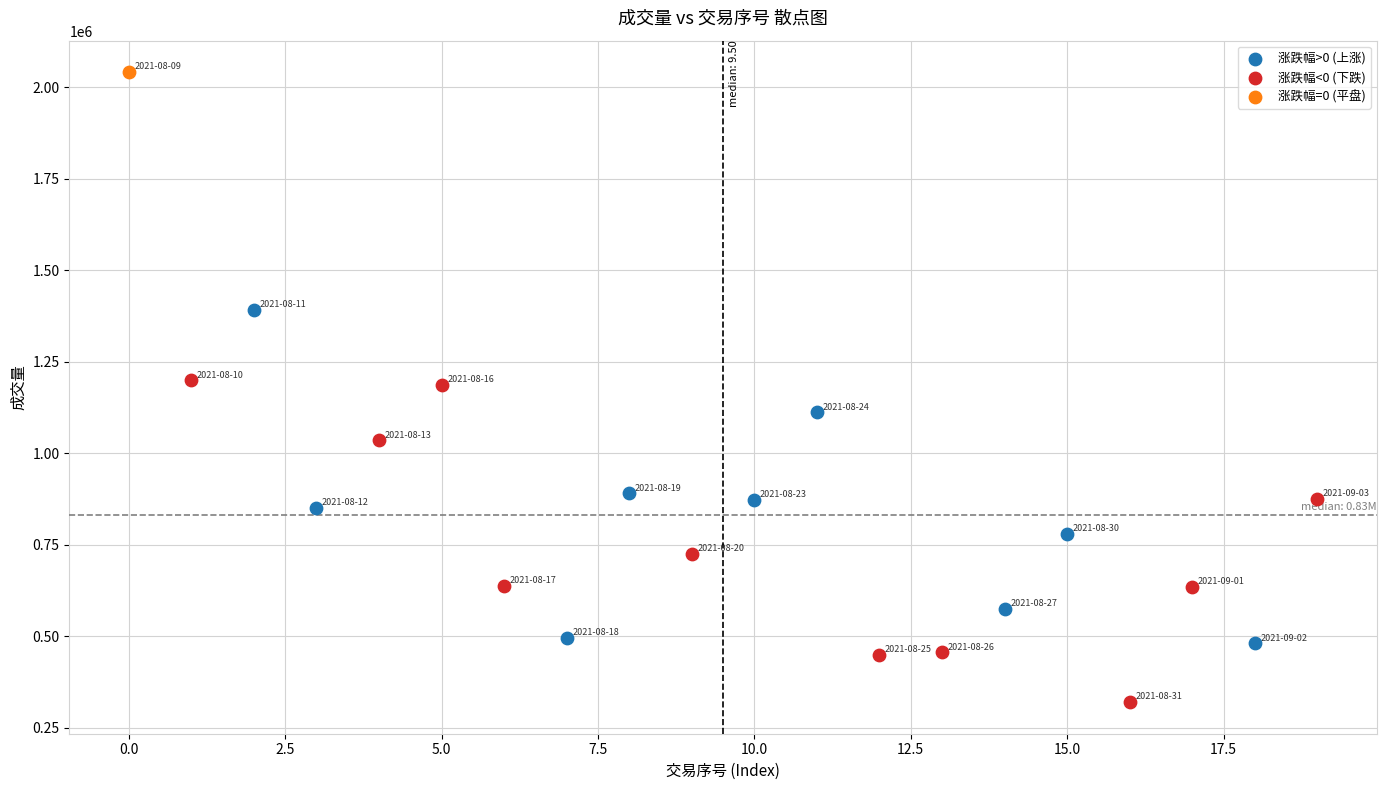

What are all the series names shown in the legend?

涨跌幅>0 (上涨), 涨跌幅<0 (下跌), 涨跌幅=0 (平盘)